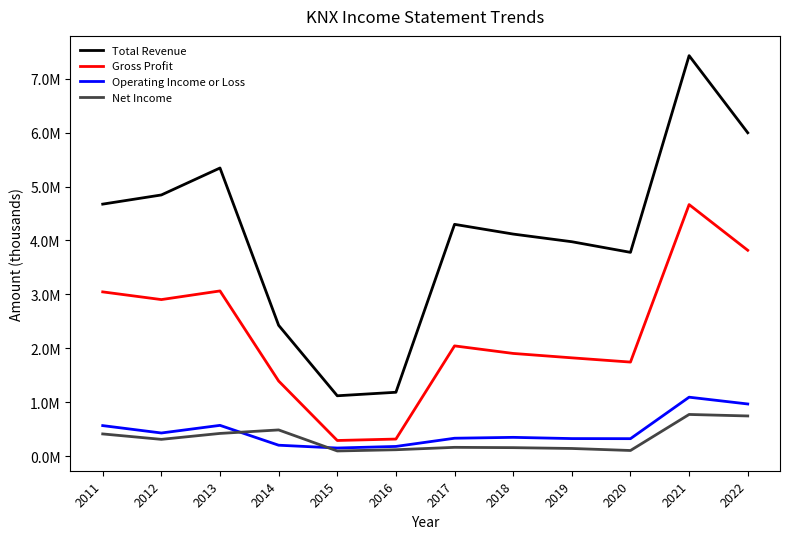

The Gross Profit series shows 3276520 at 2018. True or false?

False